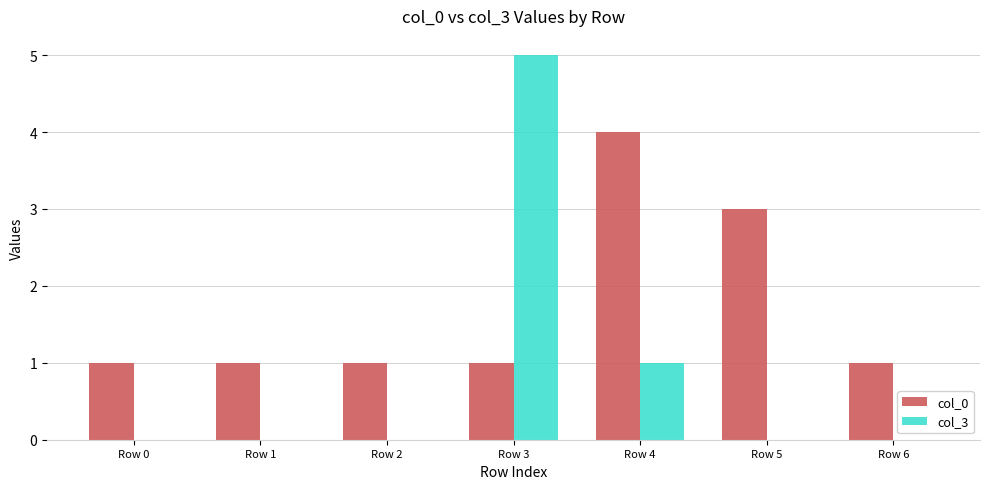

Which label corresponds to the largest value in the chart?

Row 3